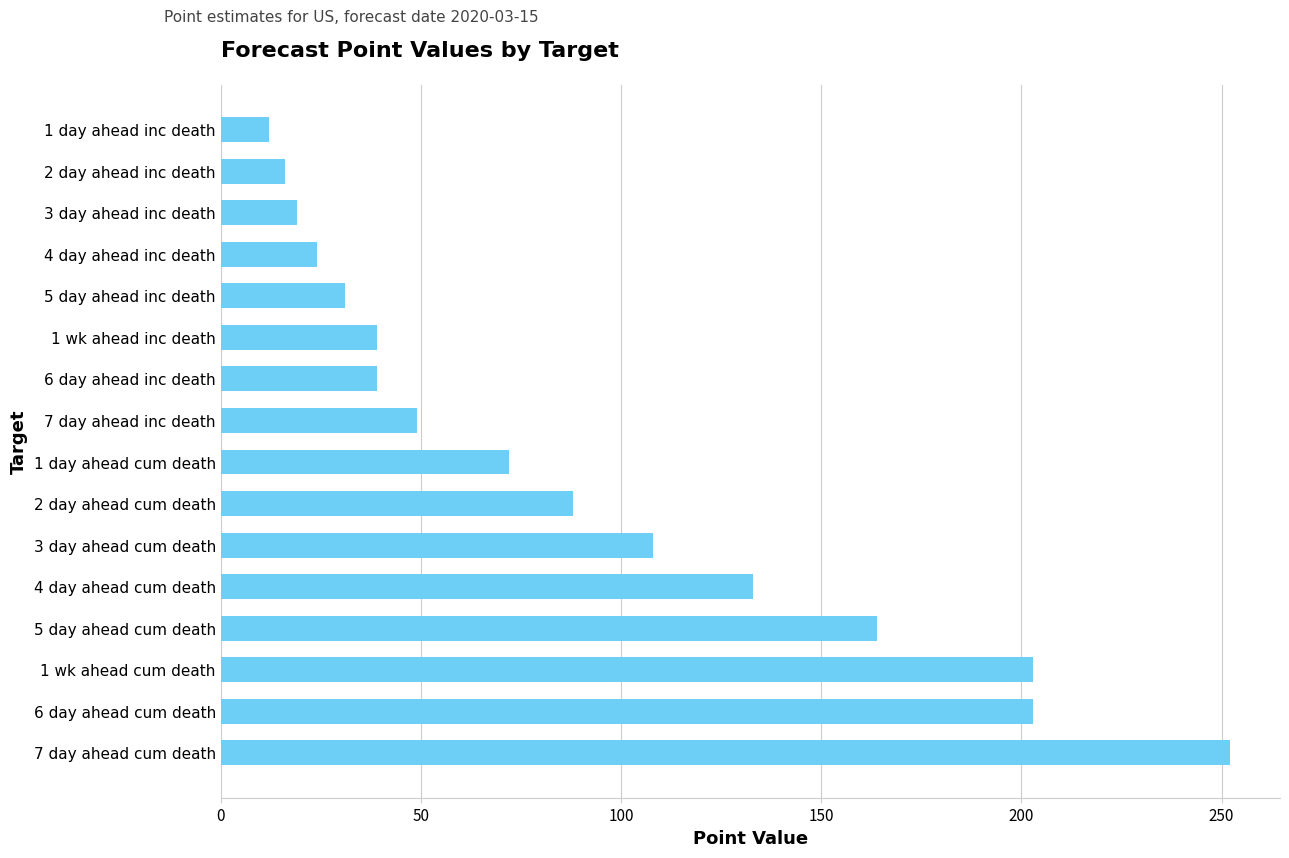

Between 1 day ahead inc death and 5 day ahead inc death, which is larger?

5 day ahead inc death